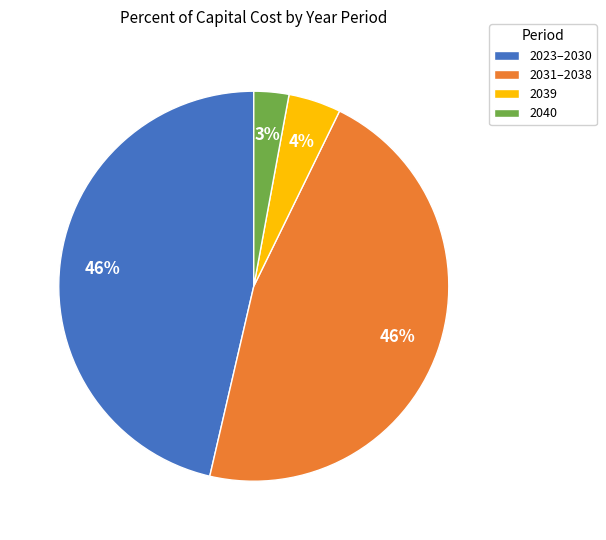

How many segments does this pie chart have?

4